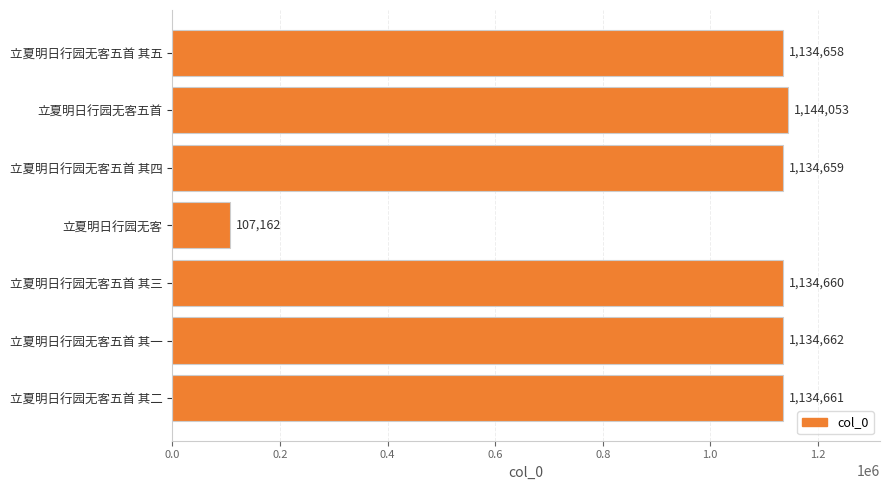

What is the change in value from 立夏明日行园无客 to 立夏明日行园无客五首 其四?

+1027497